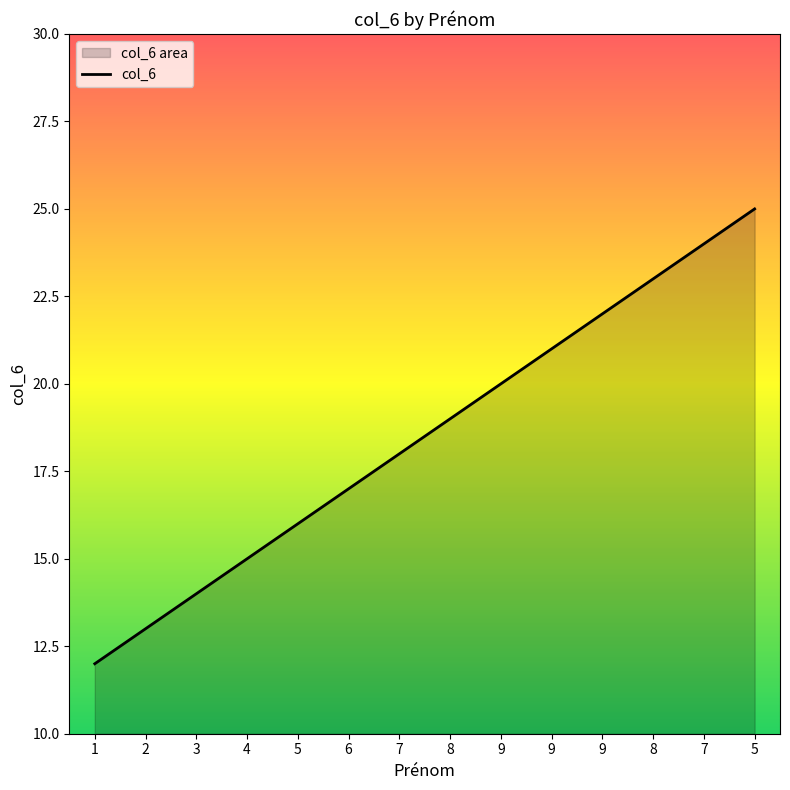

True or false: the data has more than 0 interior local peaks.

False